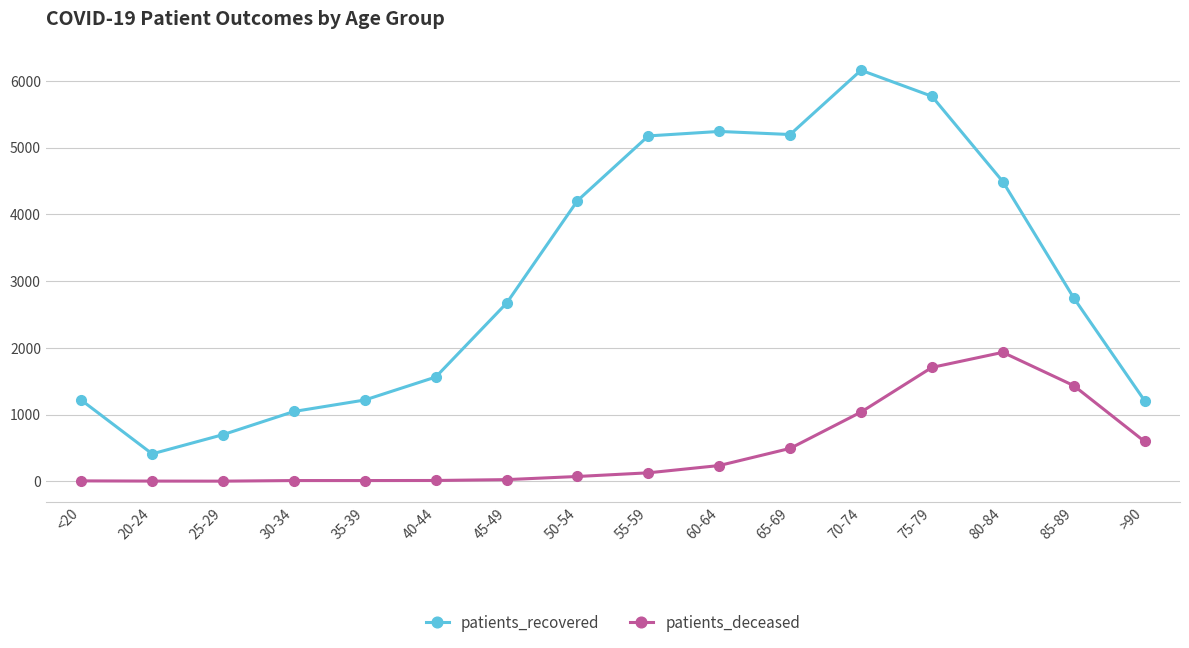

How many data points does each series have?

16